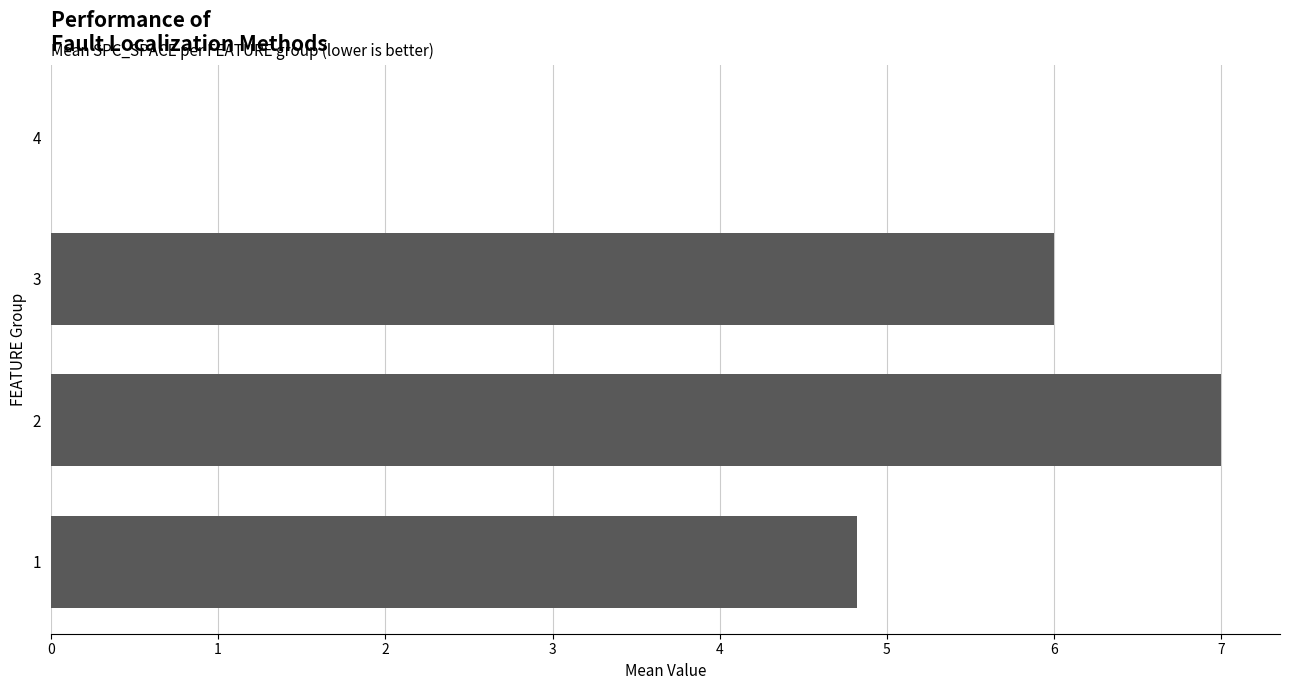

Reading bottom to top, list all the values displayed in this chart.

1=4.8	2=7.0	3=6.0	4=0.0